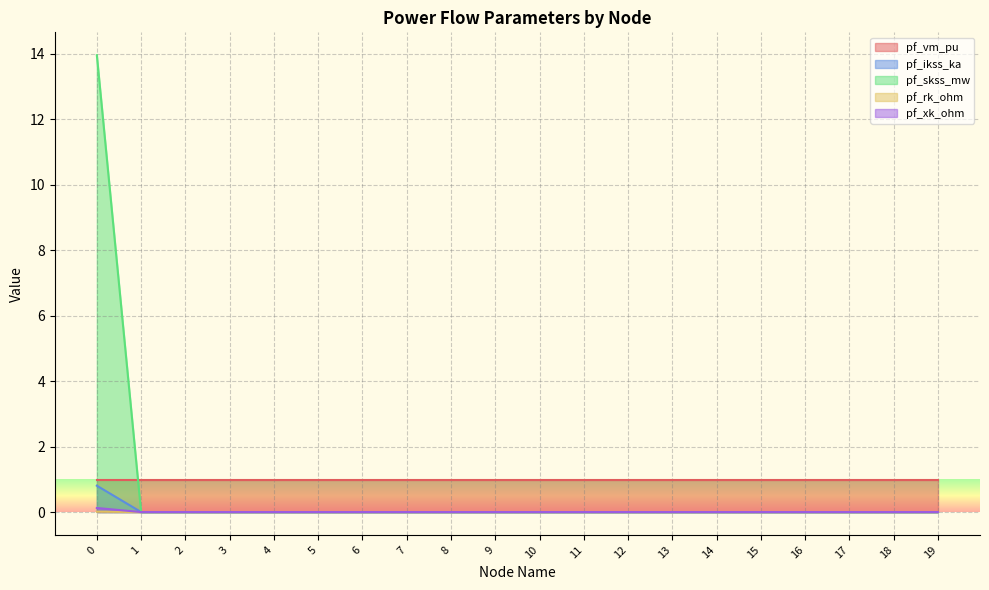

Which series has the largest total across all categories?

pf_vm_pu